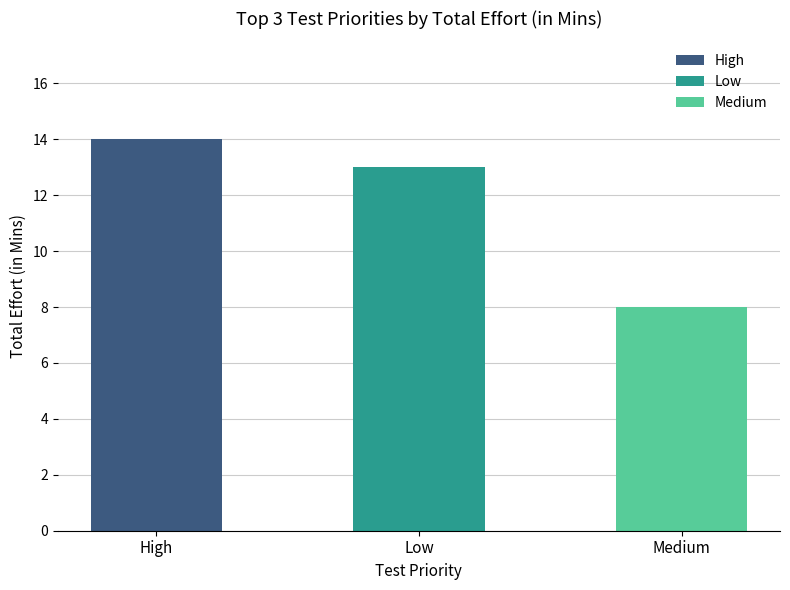

List the labels in order of value, smallest first.

Medium, Low, High